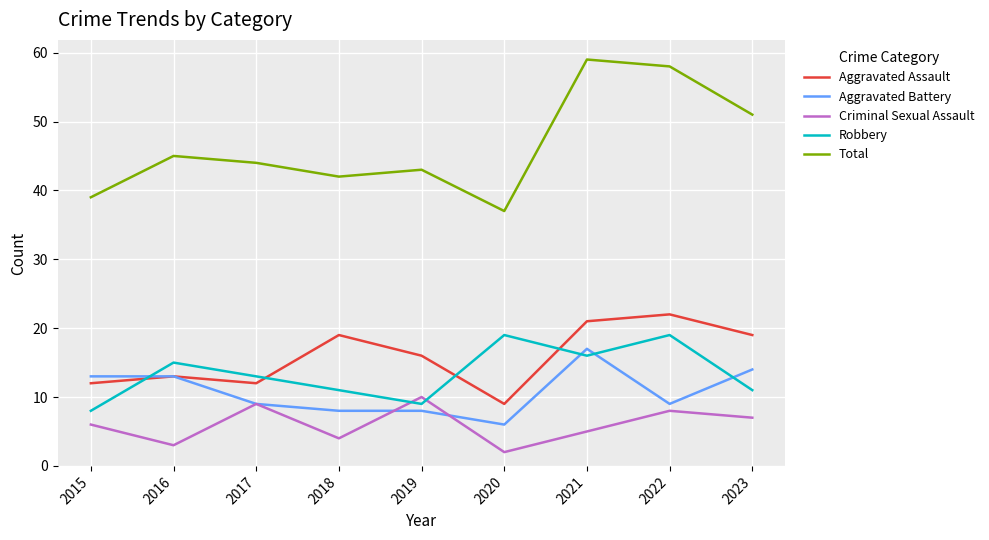

What value does the Total series have at 2019?

43